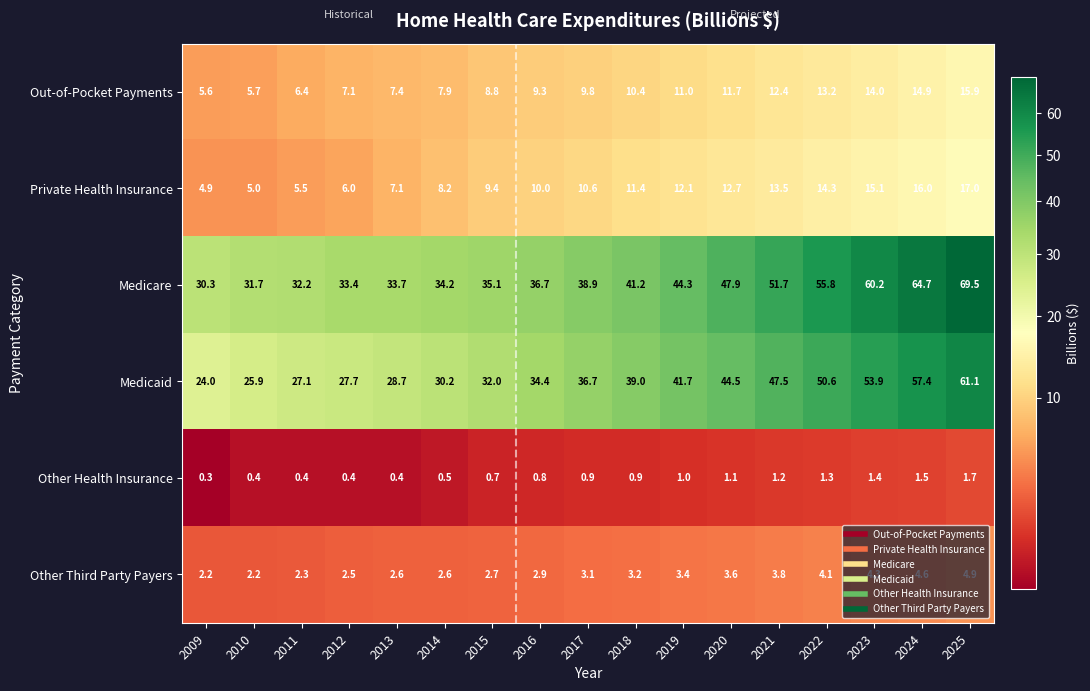

Read the Other Health Insurance value at 2021.

1.2